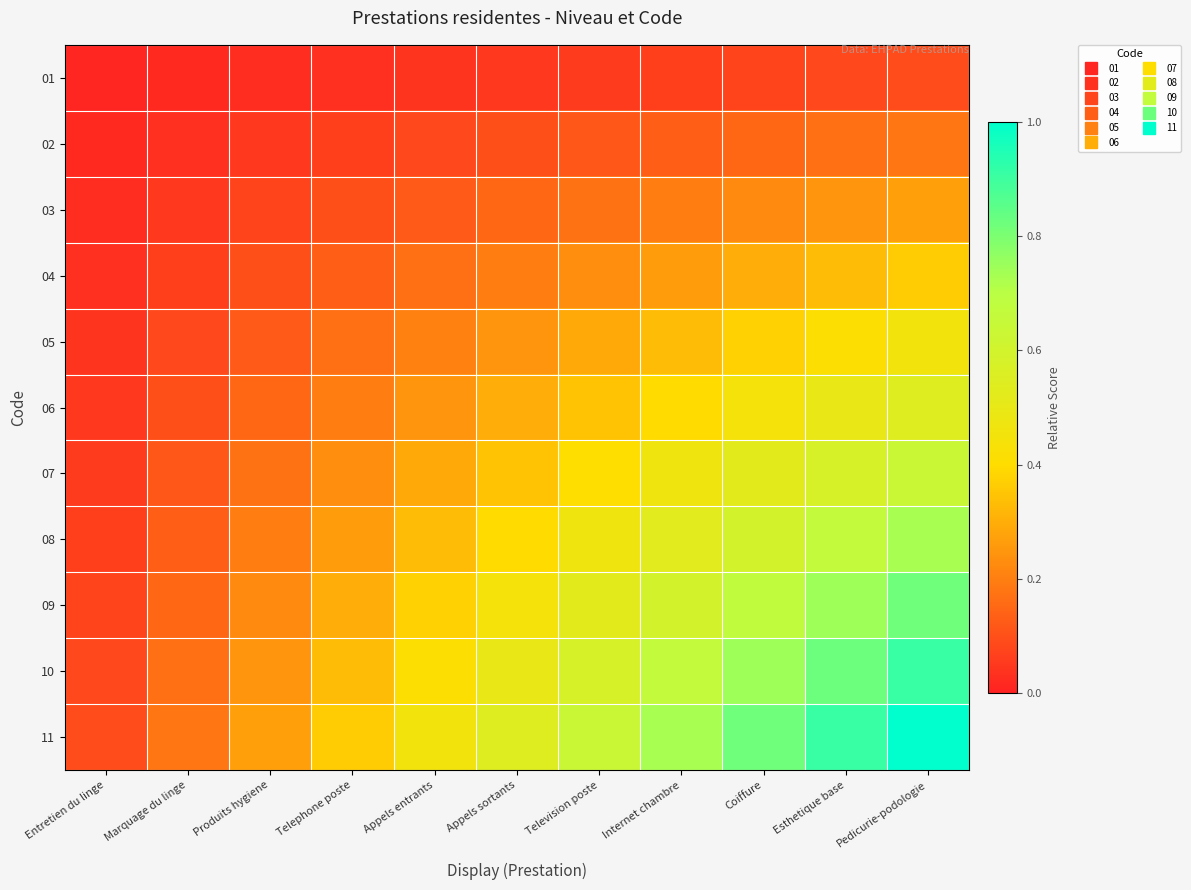

Reading right to left, what are all the values shown in this chart?

01: Pedicurie-podologie=0.1	Esthetique base=0.1	Coiffure=0.1	Internet chambre=0.1	Television poste=0.1	Appels sortants=0.0	Appels entrants=0.0	Telephone poste=0.0	Produits hygiene=0.0	Marquage du linge=0.0	Entretien du linge=0.0
02: Pedicurie-podologie=0.2	Esthetique base=0.2	Coiffure=0.1	Internet chambre=0.1	Television poste=0.1	Appels sortants=0.1	Appels entrants=0.1	Telephone poste=0.1	Produits hygiene=0.0	Marquage du linge=0.0	Entretien du linge=0.0
03: Pedicurie-podologie=0.3	Esthetique base=0.2	Coiffure=0.2	Internet chambre=0.2	Television poste=0.2	Appels sortants=0.1	Appels entrants=0.1	Telephone poste=0.1	Produits hygiene=0.1	Marquage du linge=0.0	Entretien du linge=0.0
04: Pedicurie-podologie=0.4	Esthetique base=0.3	Coiffure=0.3	Internet chambre=0.3	Television poste=0.2	Appels sortants=0.2	Appels entrants=0.2	Telephone poste=0.1	Produits hygiene=0.1	Marquage du linge=0.1	Entretien du linge=0.0
05: Pedicurie-podologie=0.5	Esthetique base=0.4	Coiffure=0.4	Internet chambre=0.3	Television poste=0.3	Appels sortants=0.2	Appels entrants=0.2	Telephone poste=0.2	Produits hygiene=0.1	Marquage du linge=0.1	Entretien du linge=0.0
06: Pedicurie-podologie=0.5	Esthetique base=0.5	Coiffure=0.4	Internet chambre=0.4	Television poste=0.3	Appels sortants=0.3	Appels entrants=0.2	Telephone poste=0.2	Produits hygiene=0.1	Marquage du linge=0.1	Entretien du linge=0.0
07: Pedicurie-podologie=0.6	Esthetique base=0.6	Coiffure=0.5	Internet chambre=0.5	Television poste=0.4	Appels sortants=0.3	Appels entrants=0.3	Telephone poste=0.2	Produits hygiene=0.2	Marquage du linge=0.1	Entretien du linge=0.1
08: Pedicurie-podologie=0.7	Esthetique base=0.7	Coiffure=0.6	Internet chambre=0.5	Television poste=0.5	Appels sortants=0.4	Appels entrants=0.3	Telephone poste=0.3	Produits hygiene=0.2	Marquage du linge=0.1	Entretien du linge=0.1
09: Pedicurie-podologie=0.8	Esthetique base=0.7	Coiffure=0.7	Internet chambre=0.6	Television poste=0.5	Appels sortants=0.4	Appels entrants=0.4	Telephone poste=0.3	Produits hygiene=0.2	Marquage du linge=0.1	Entretien du linge=0.1
10: Pedicurie-podologie=0.9	Esthetique base=0.8	Coiffure=0.7	Internet chambre=0.7	Television poste=0.6	Appels sortants=0.5	Appels entrants=0.4	Telephone poste=0.3	Produits hygiene=0.2	Marquage du linge=0.2	Entretien du linge=0.1
11: Pedicurie-podologie=1.0	Esthetique base=0.9	Coiffure=0.8	Internet chambre=0.7	Television poste=0.6	Appels sortants=0.5	Appels entrants=0.5	Telephone poste=0.4	Produits hygiene=0.3	Marquage du linge=0.2	Entretien du linge=0.1